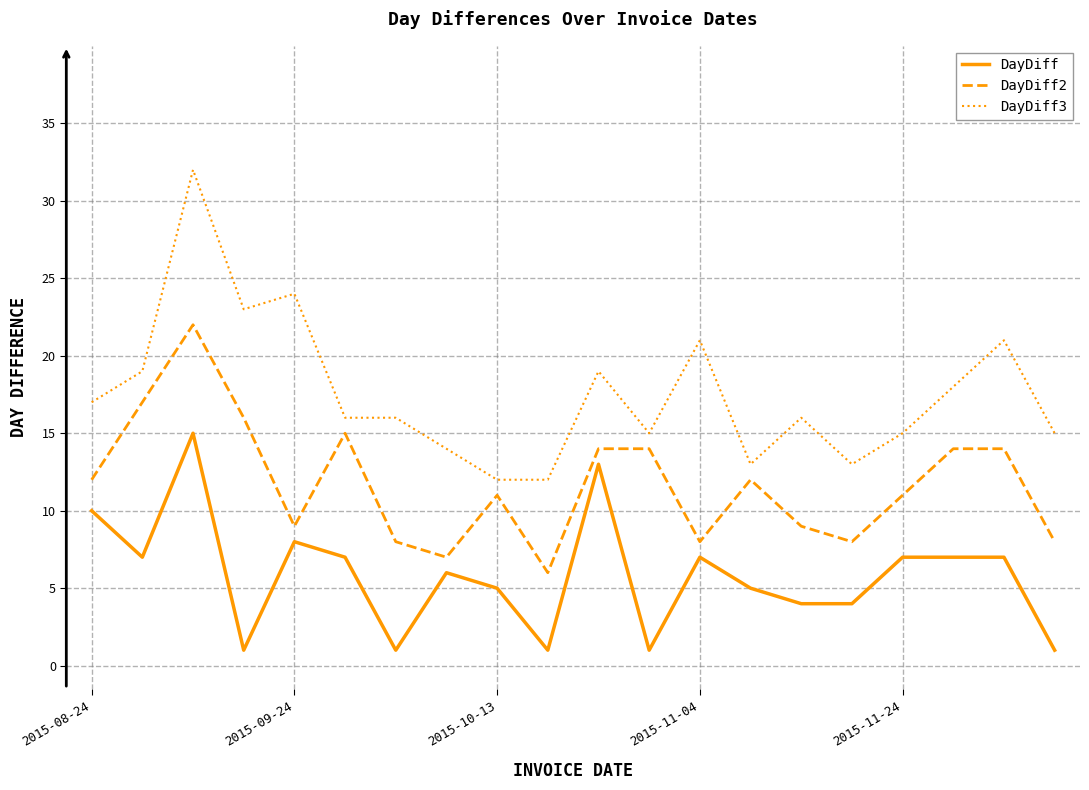

What is the sum of all DayDiff3 values?

351